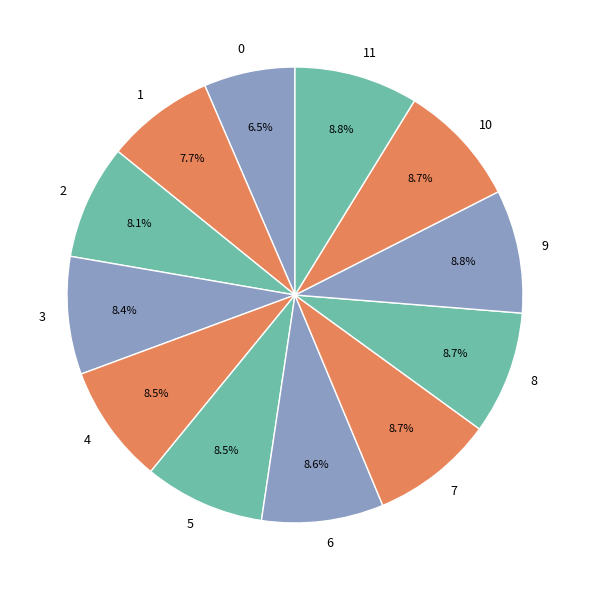

To the nearest percent, what is the difference between the largest and smallest slice percentages?

2%